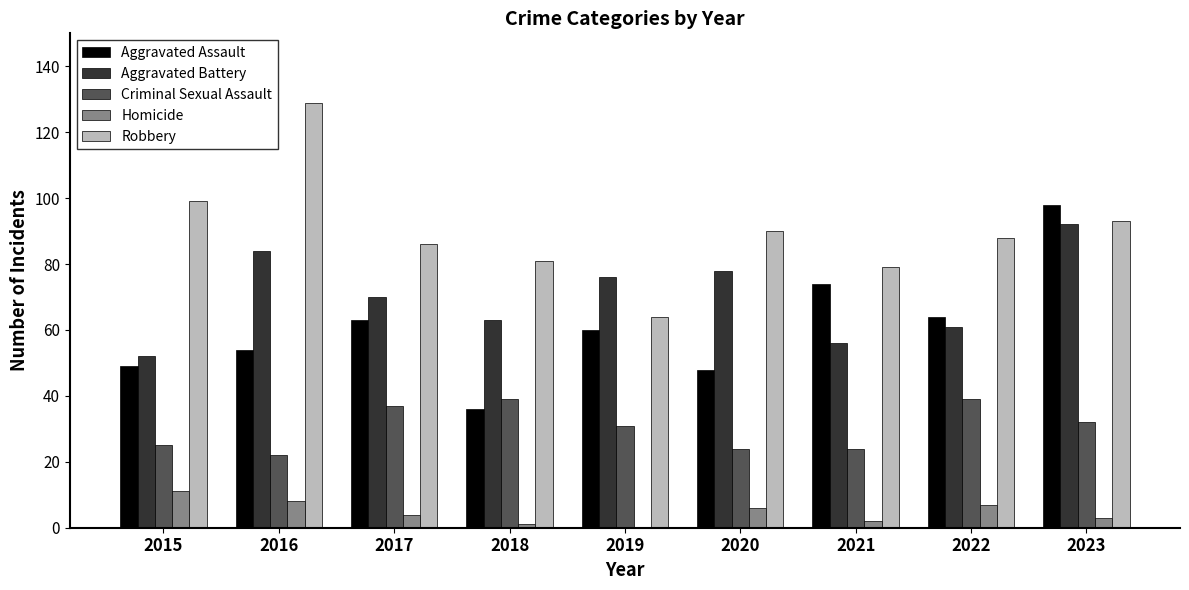

The value of Aggravated Assault at 2019 is 39. True or false?

False